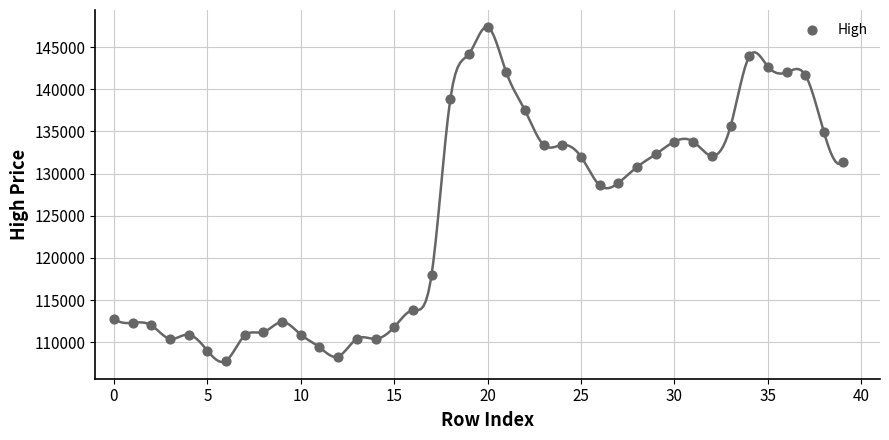

What is the range of Y values (max minus min)?

39600